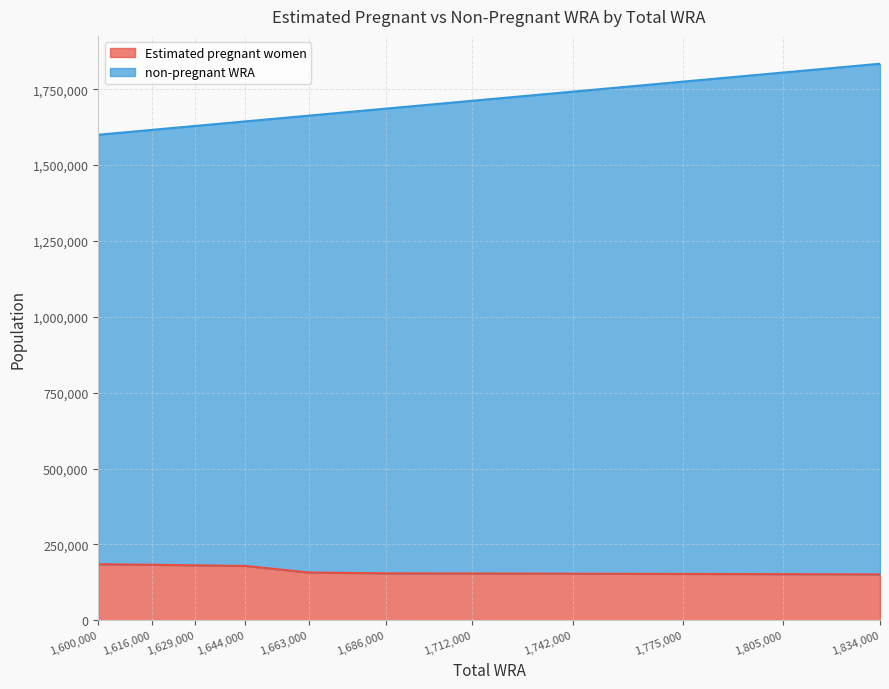

At how many categories does at least one series exceed 1458044?

11